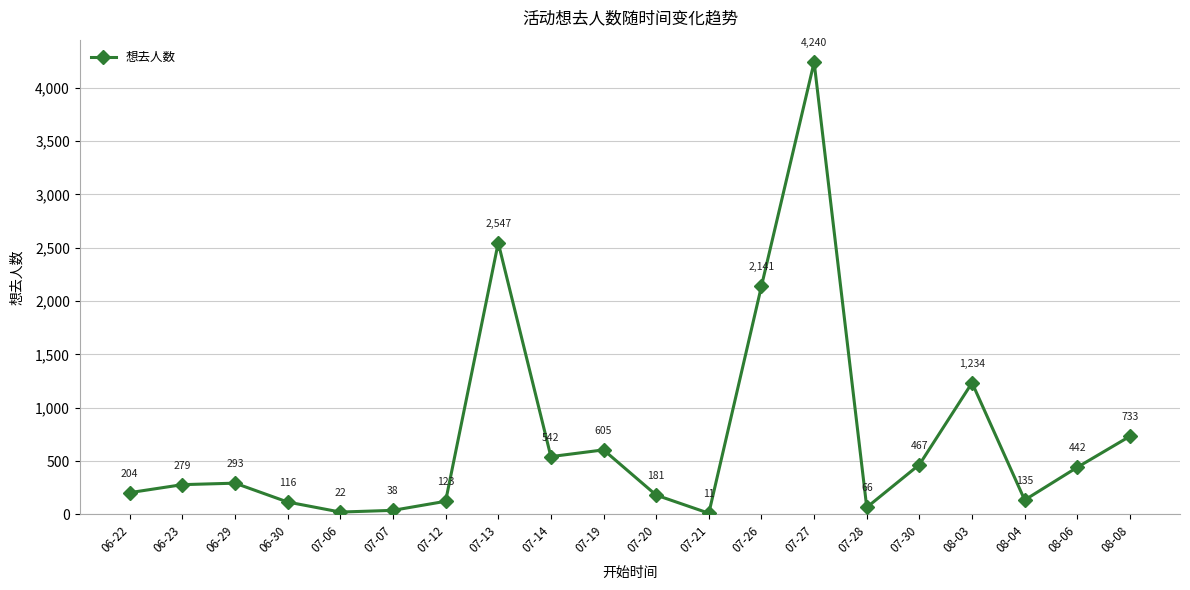

Where is the data nearest to the value 2125?

07-26